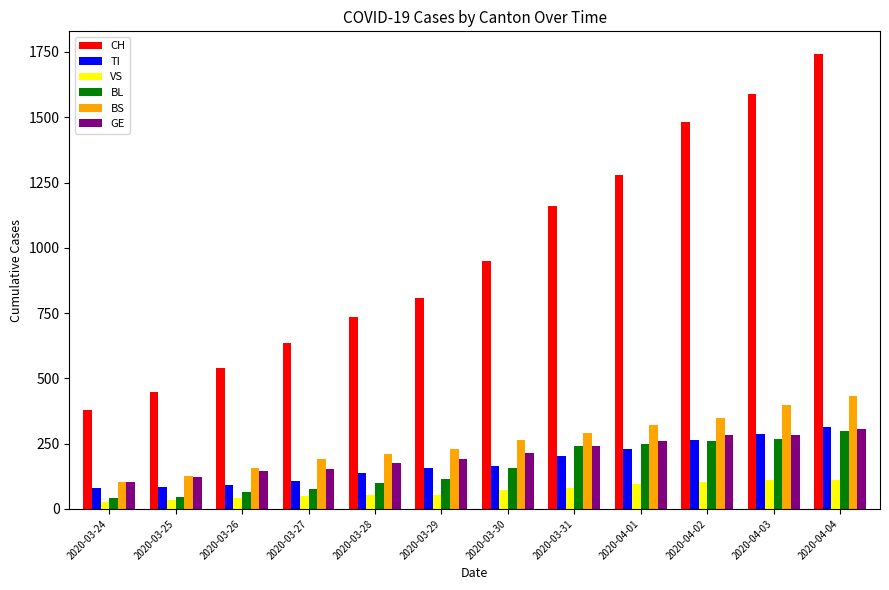

Is it true that CH equals 450 at 2020-03-31?

False